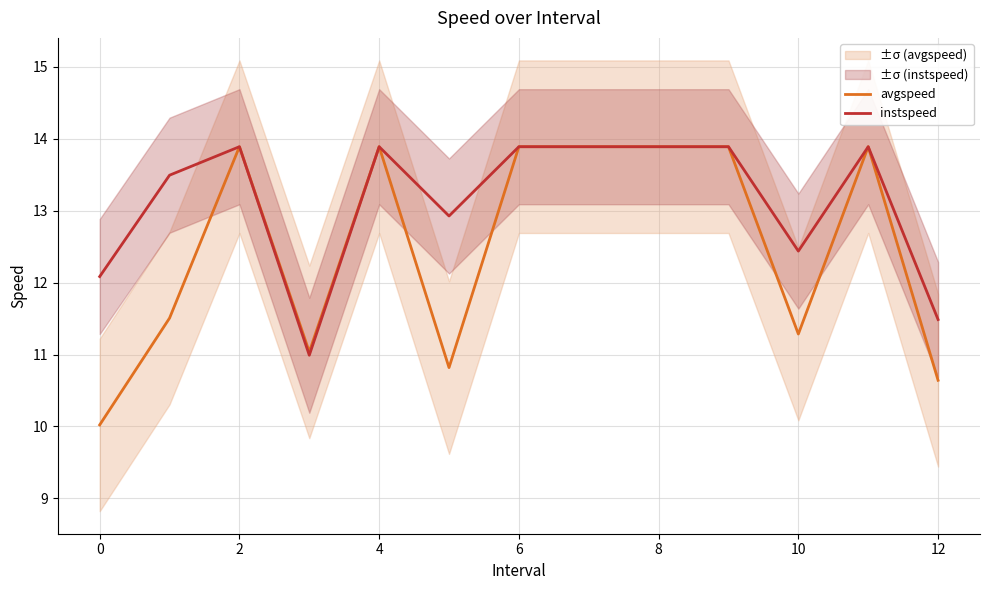

What is the maximum value for avgspeed?

13.9